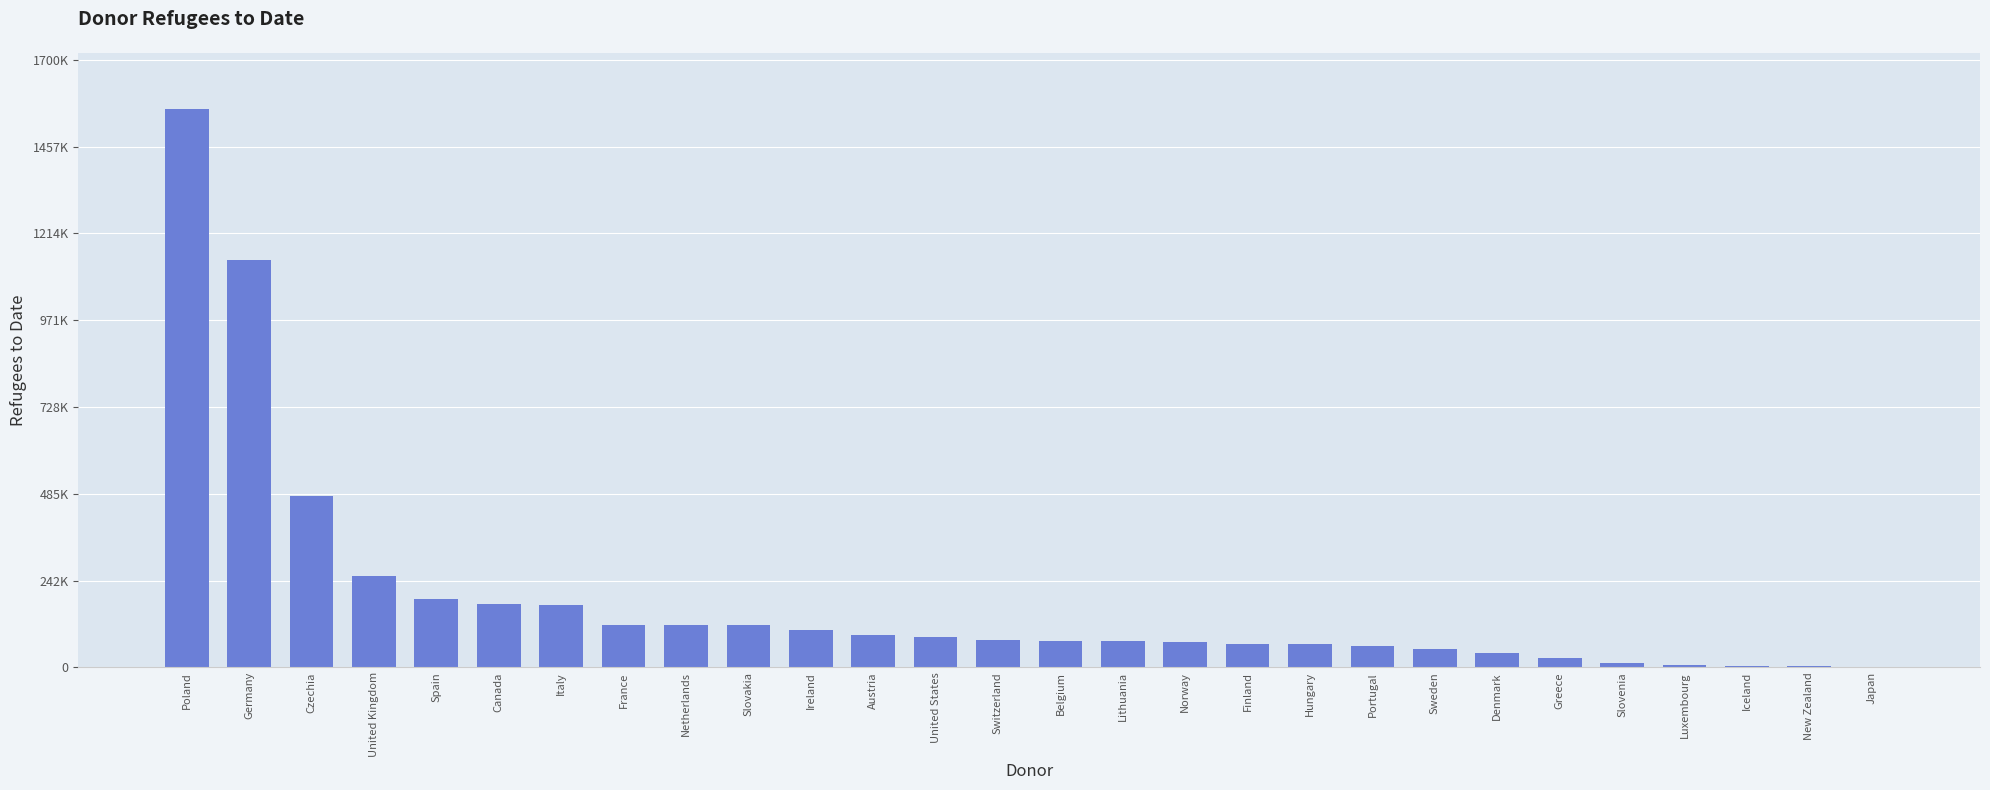

Are the bars horizontal?

No